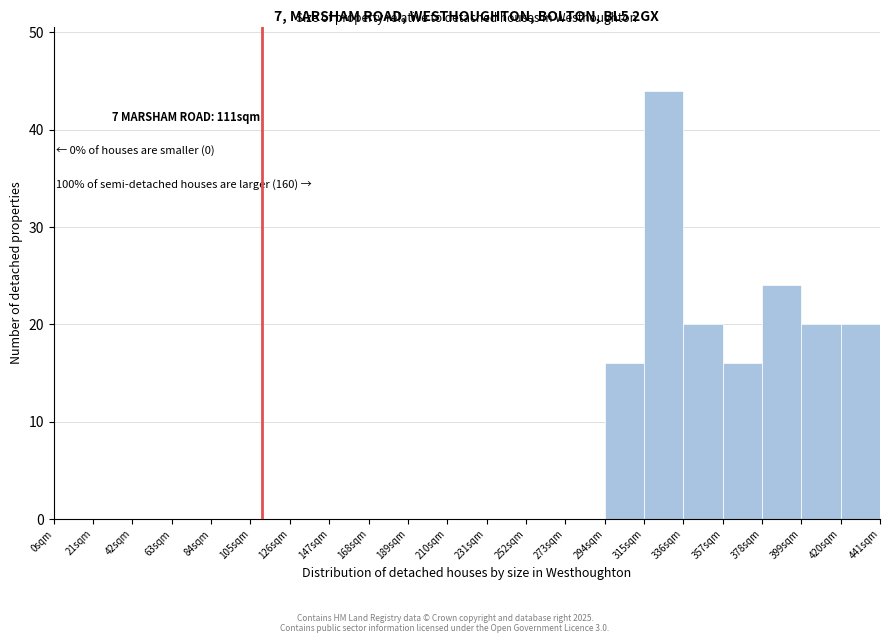

Over which range of the x-axis is the bar tallest?

315 to 336